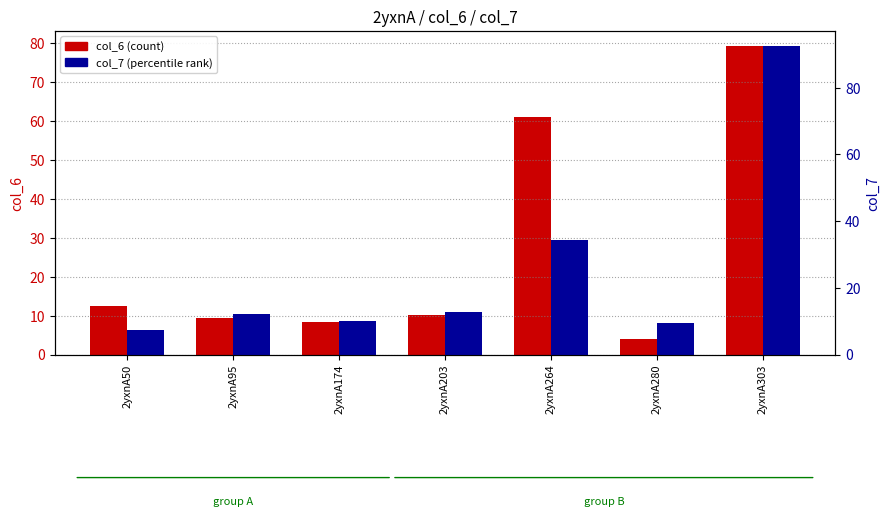

The col_7 series shows 12.6 at 2yxnA203. True or false?

True